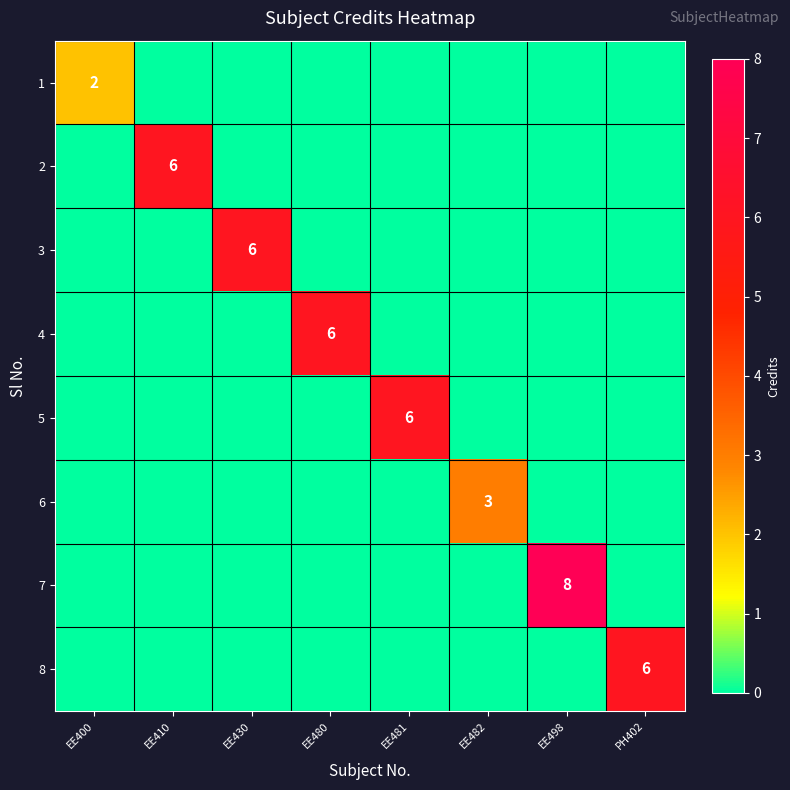

True or false: 7 has a value of 14 at EE498.

False